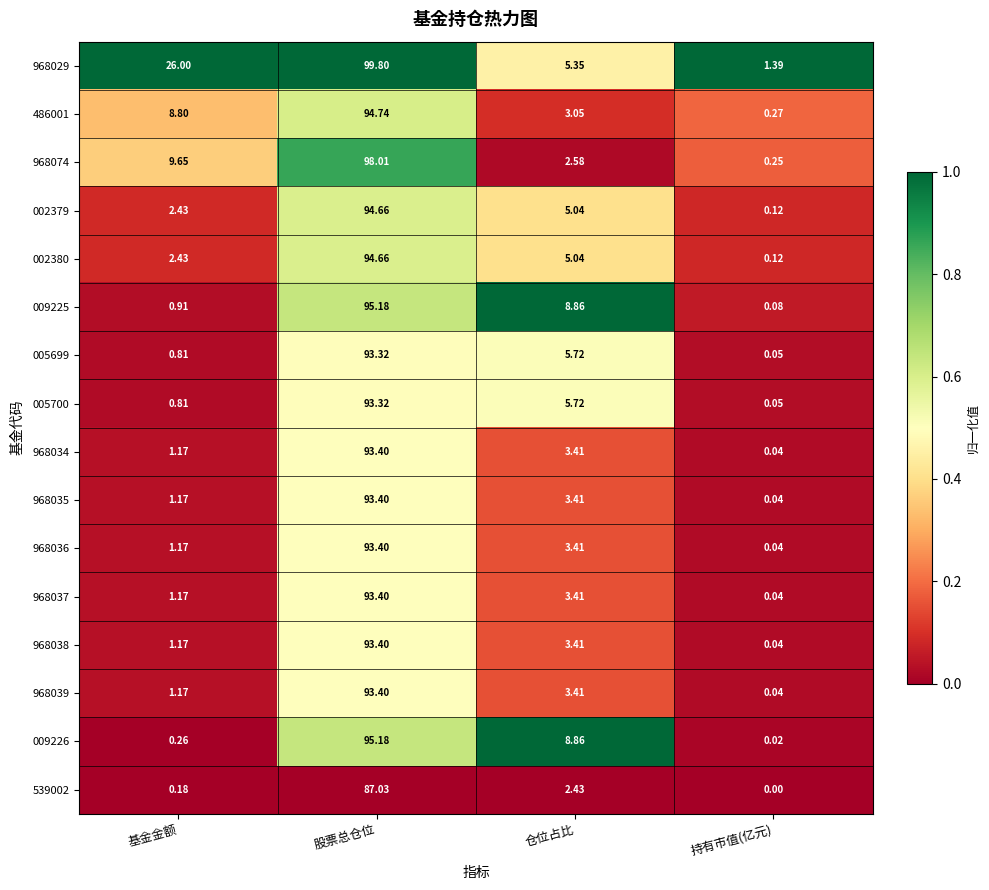

List the labels in order of 968037 value, smallest first.

持有市值(亿元), 基金金额, 仓位占比, 股票总仓位